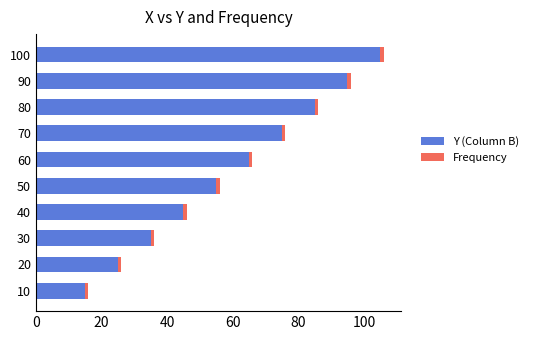

At which label does Y (Column B) reach its peak?

100